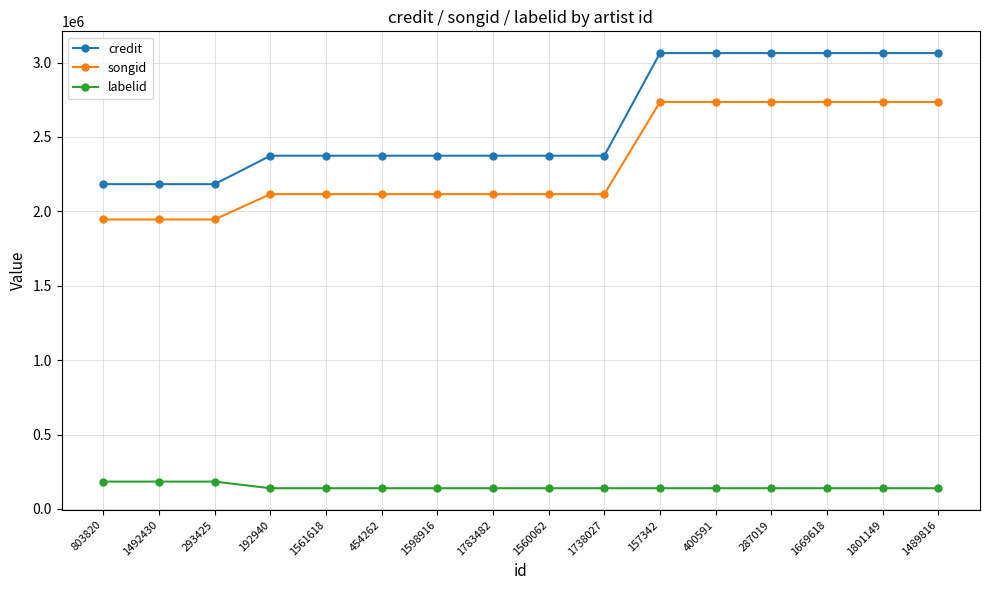

Which series changed the most between 293425 and 1669618?

credit